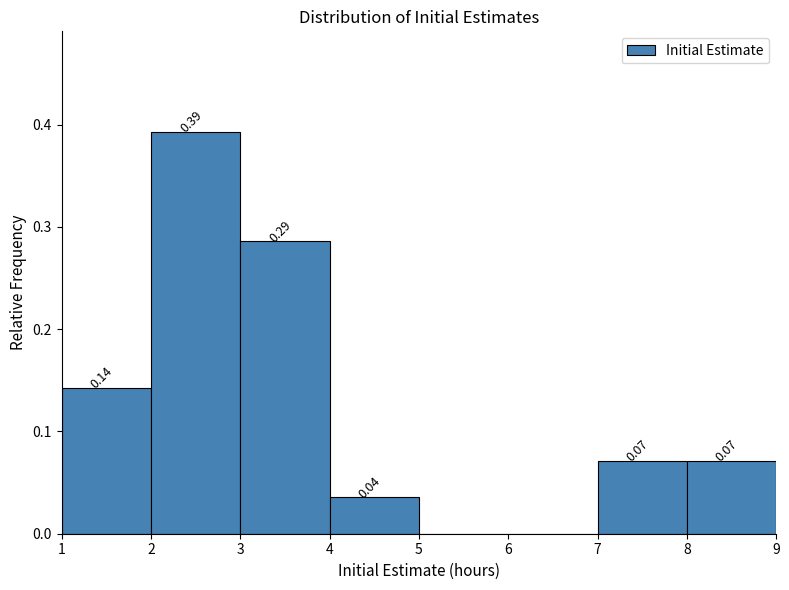

Which range on the x-axis has the tallest bar?

2 to 3